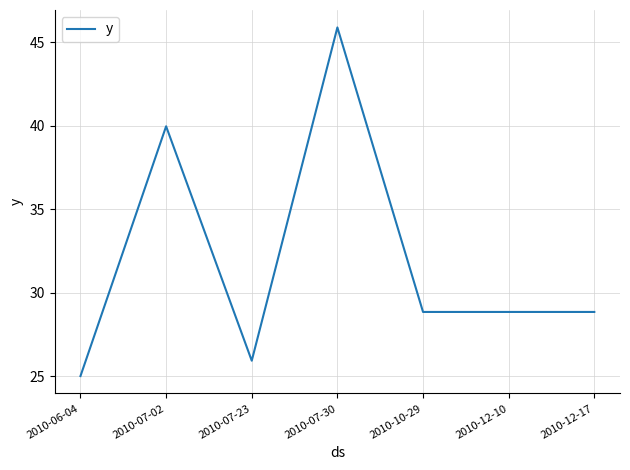

Count the number of data series in this chart.

1